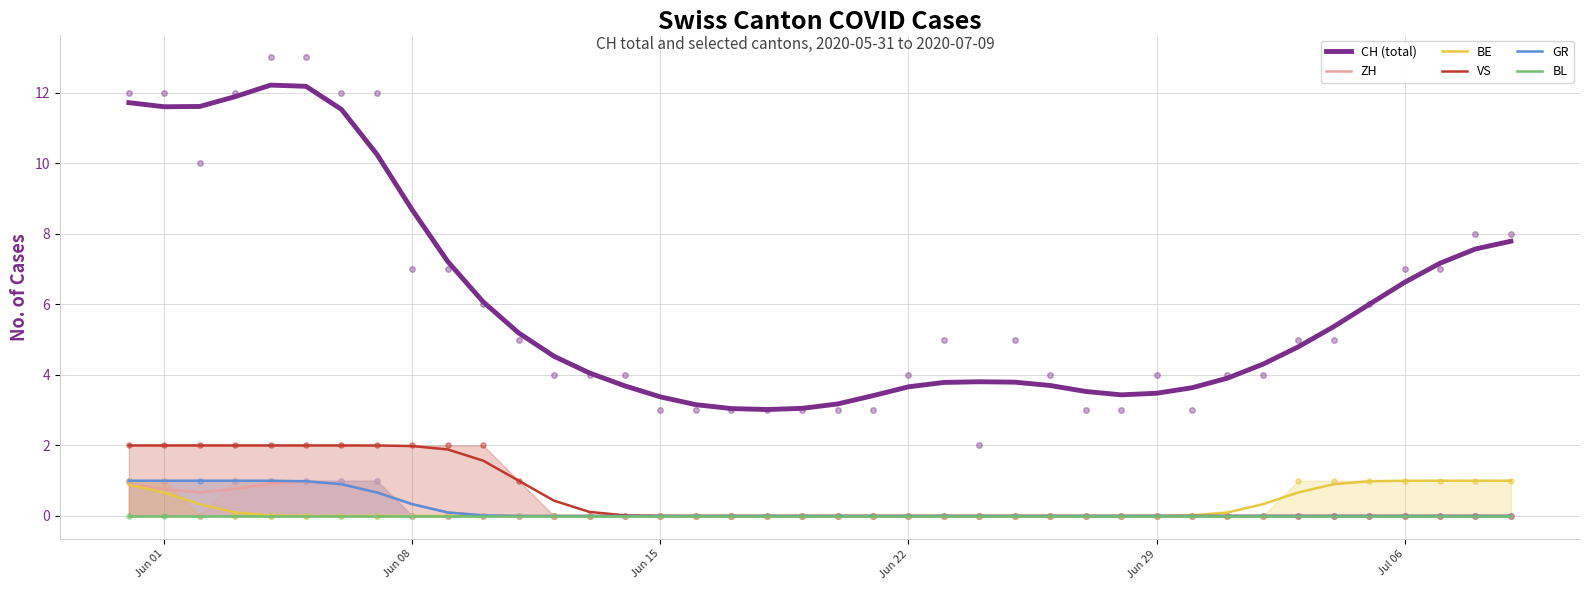

At how many categories does at least one series exceed 11?

7